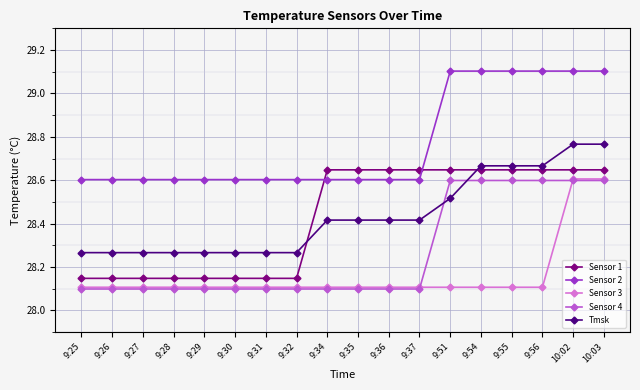

Is it true that Sensor 2 equals 49.3 at 9:27?

False